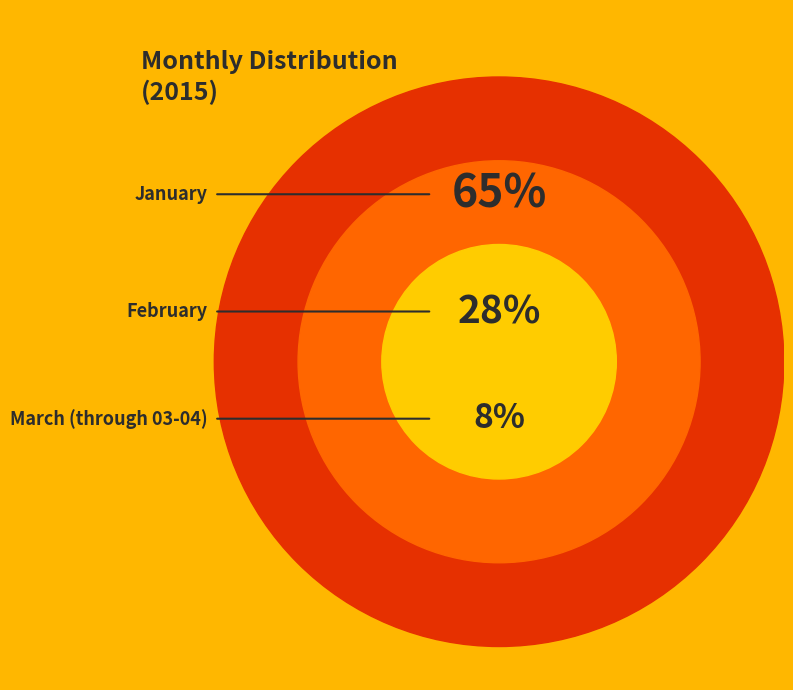

How many slices are in this pie chart?

3